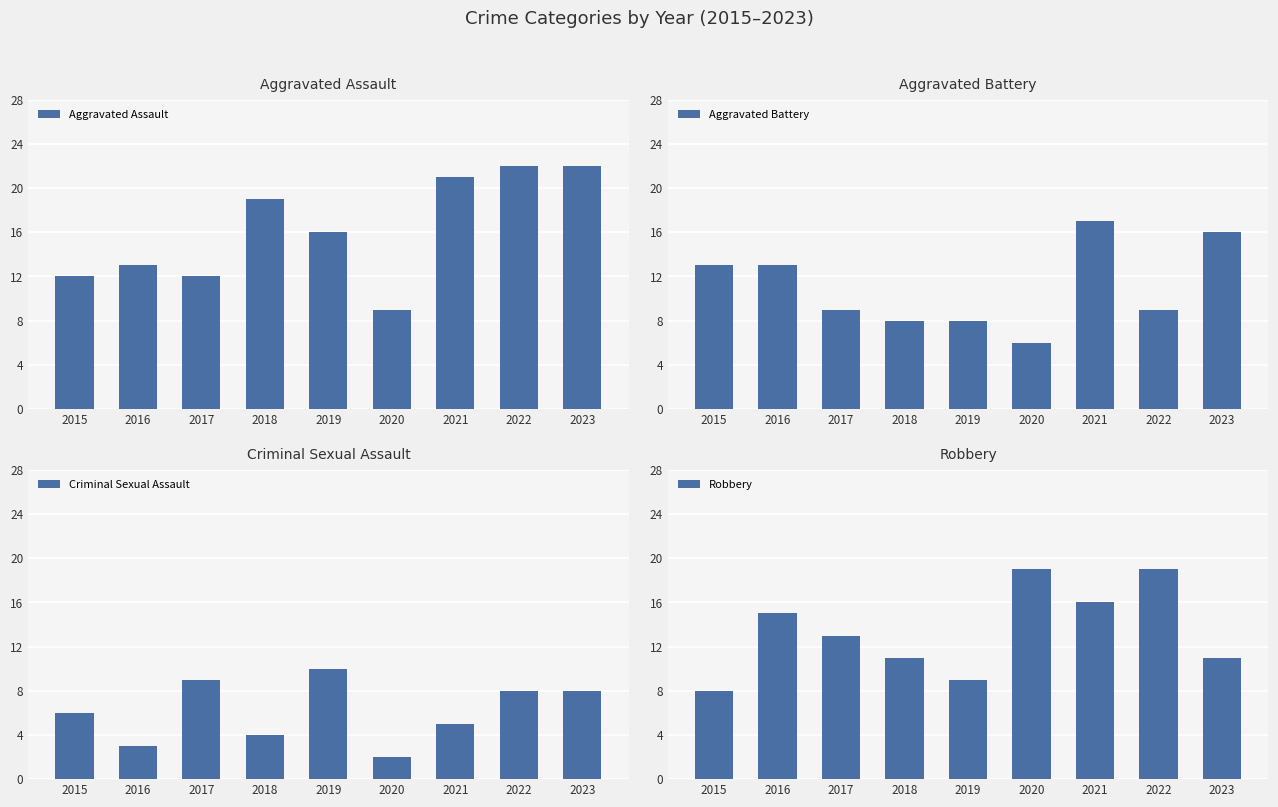

At which label does Aggravated Battery reach its minimum?

2020